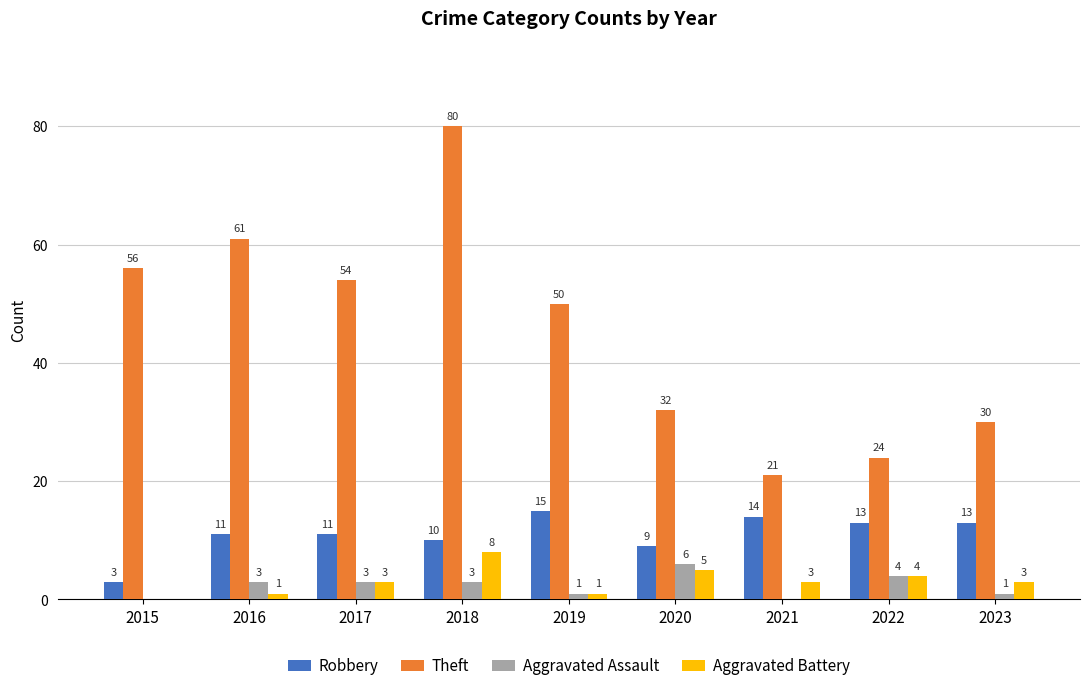

Is it true that Aggravated Battery equals 7 at 2022?

False